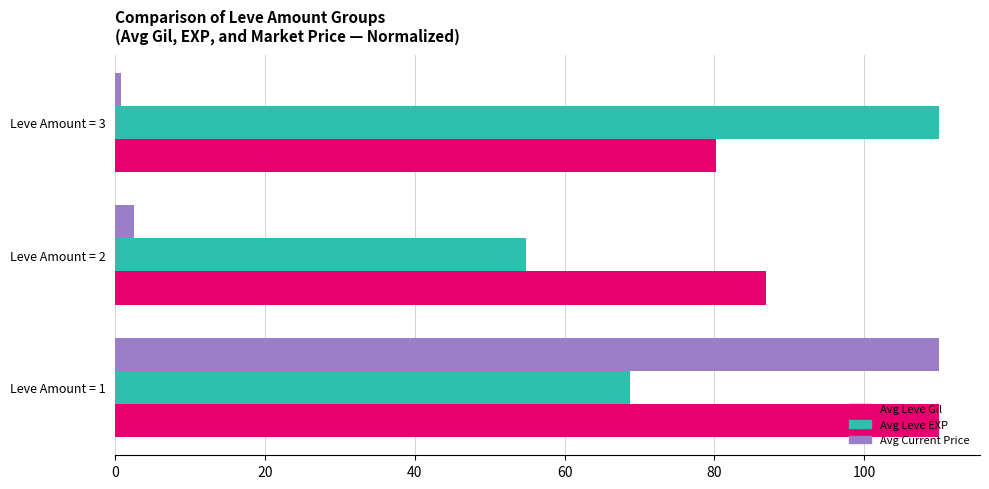

Where is Avg Leve Gil nearest to the value 95?

Leve Amount = 2